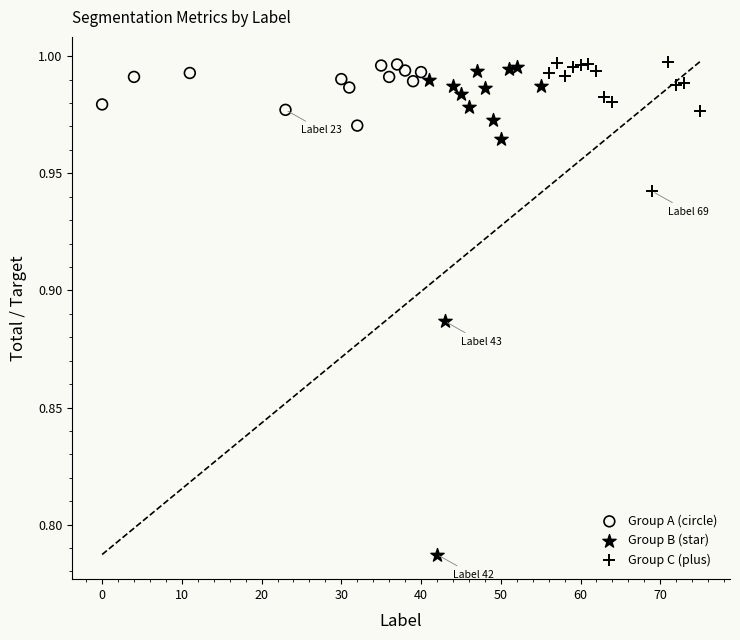

Which series has the largest Y range (max minus min)?

Group B (star)